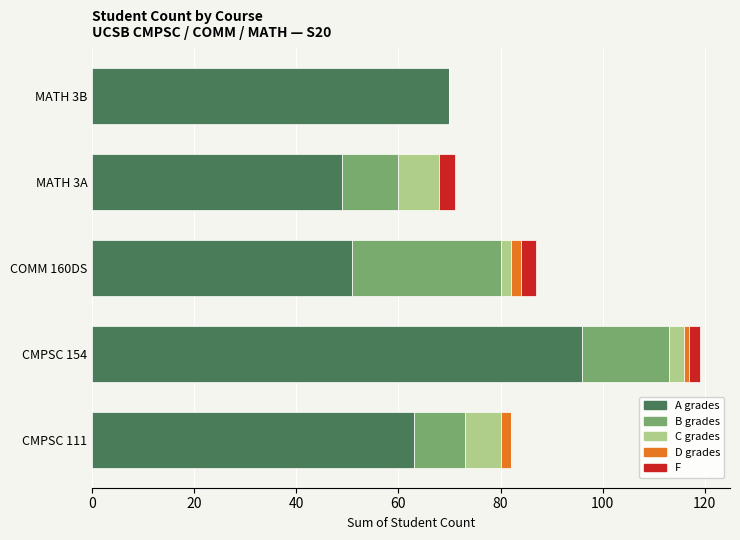

What is the sum of all A grades values?

329